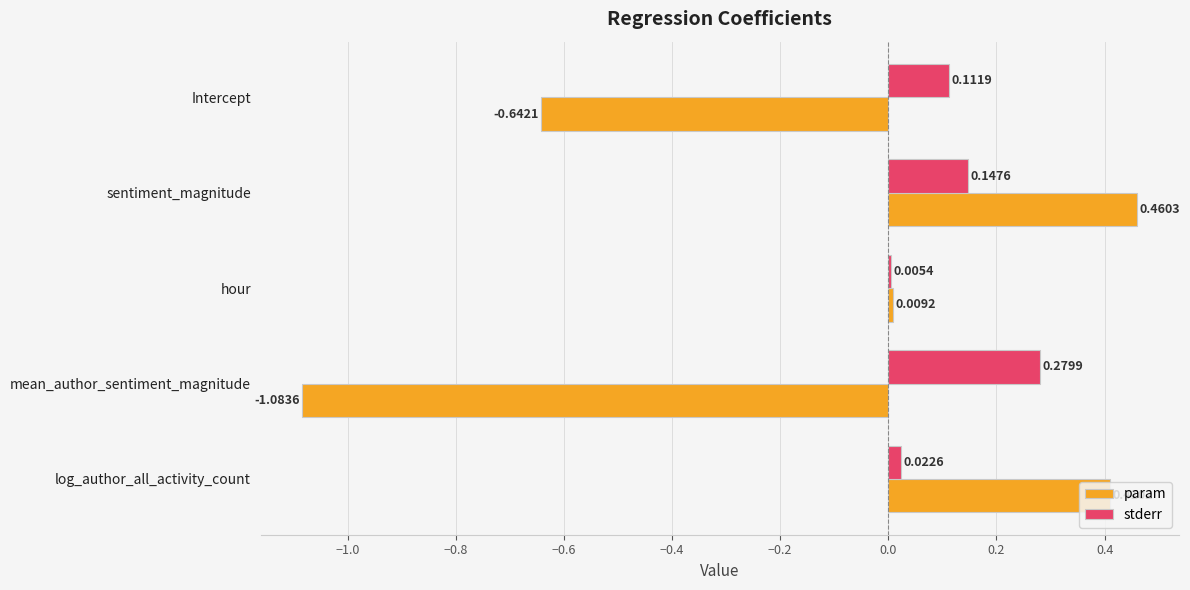

Rank the series by their maximum value, from highest to lowest.

param, stderr